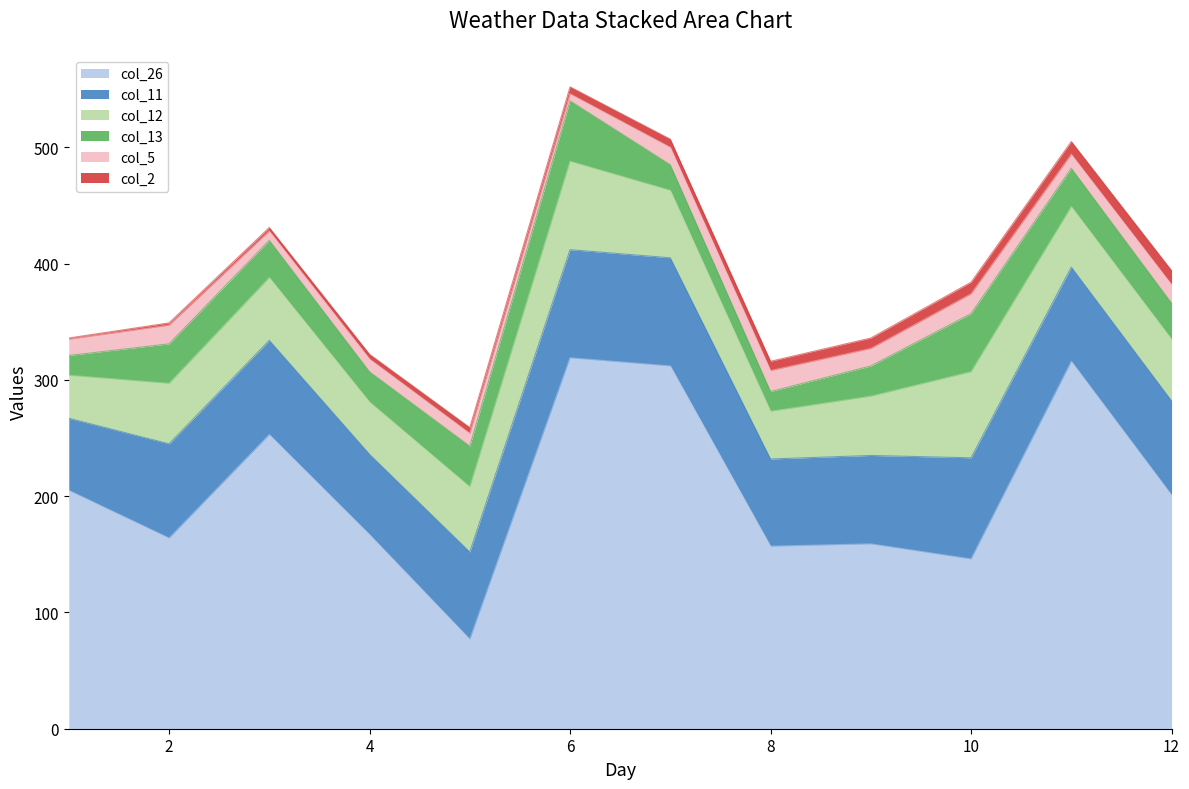

What is the value of the col_13 point at the 8th from the left?

17